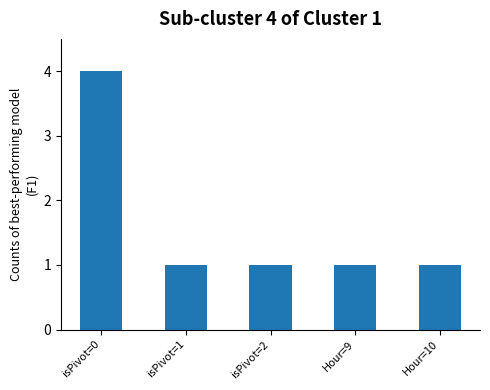

True or false: the data shows 1 at isPivot=2.

True